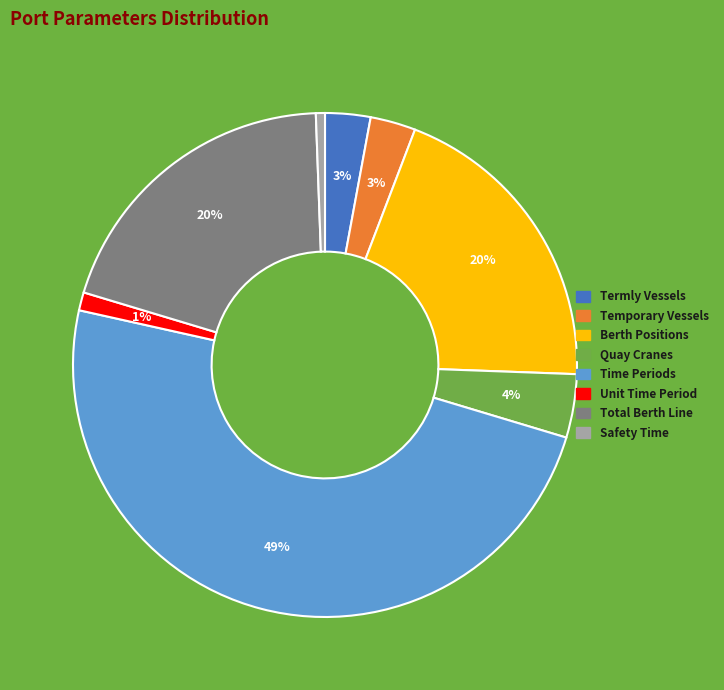

Between Time Periods and Total Berth Line, which is larger?

Time Periods